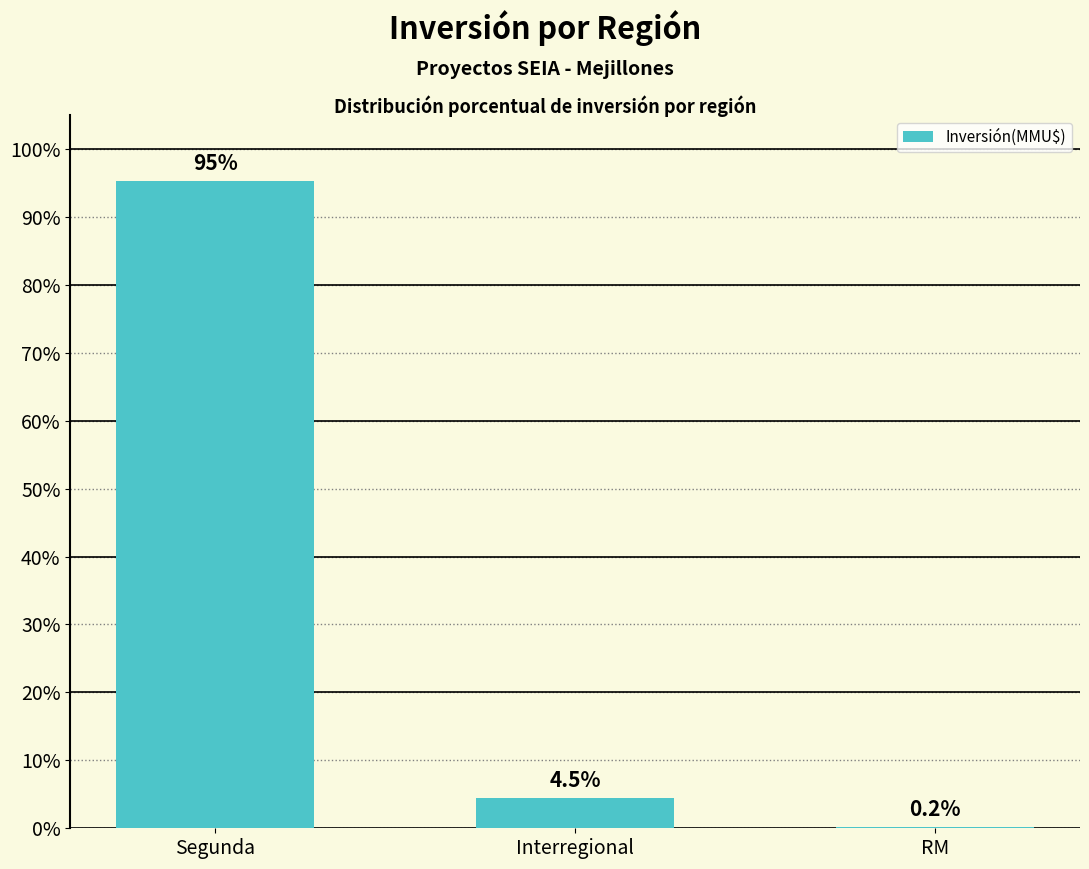

Which has a higher value, Segunda or RM?

Segunda